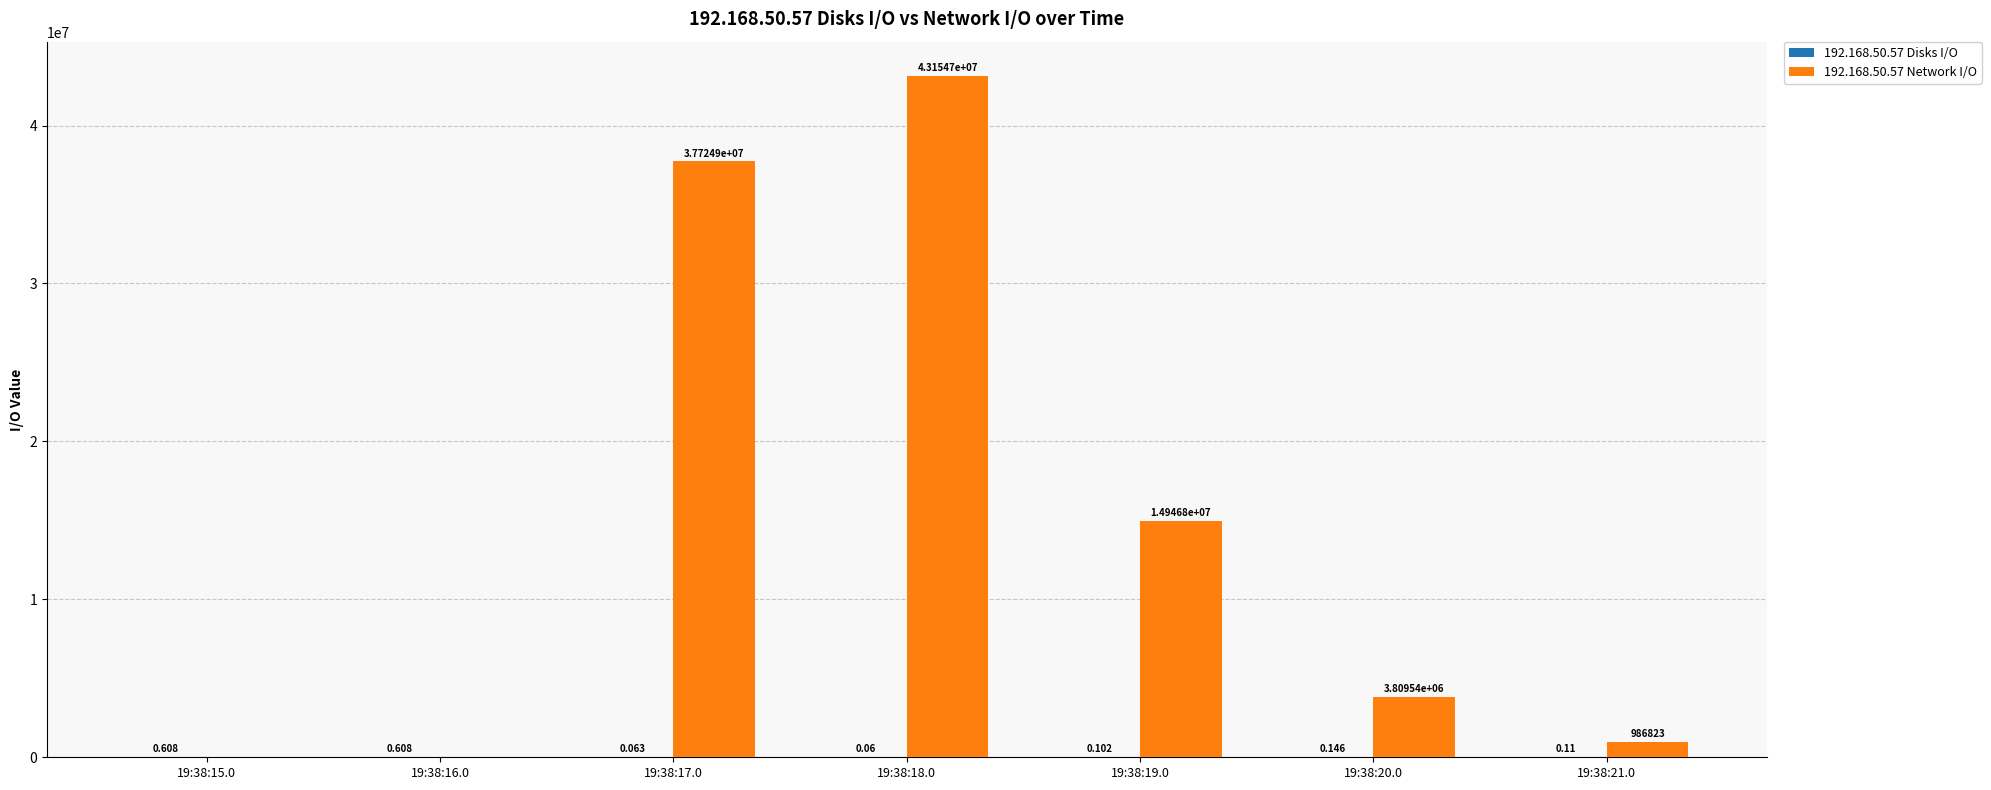

What is the total value across all series at 19:38:20.0?

3809536.1